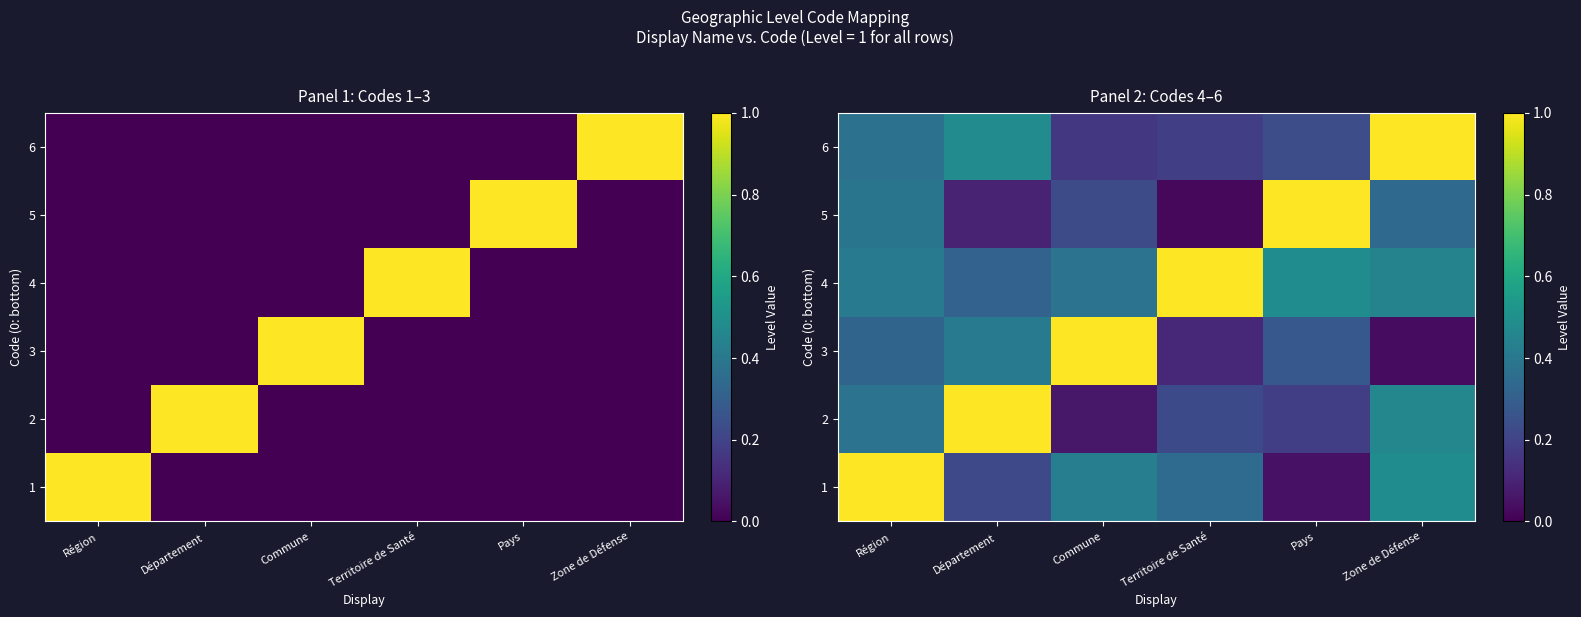

What is the greatest value displayed?

1.0